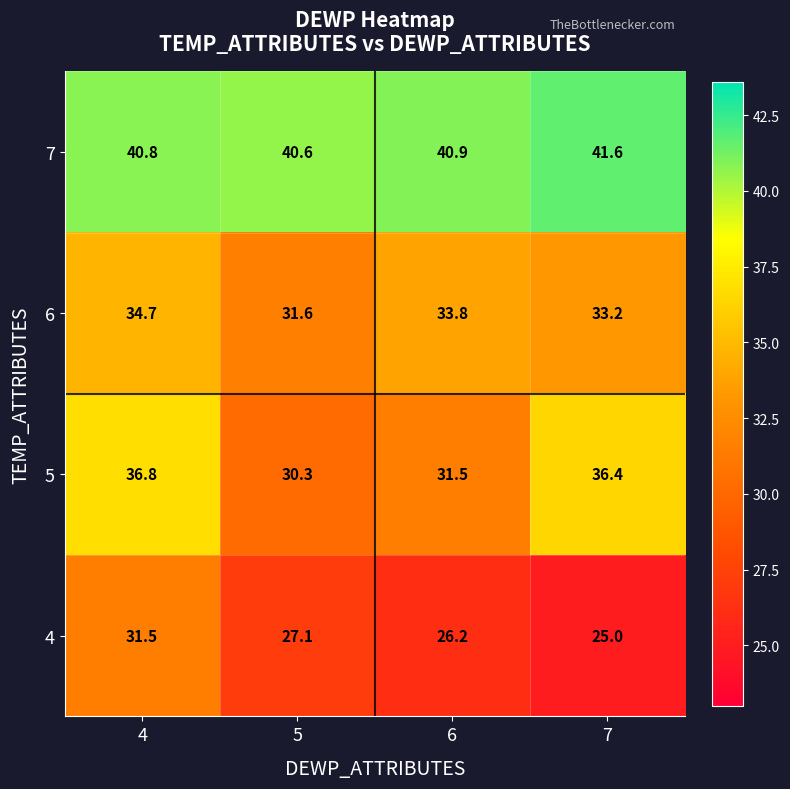

At which label does 7 reach its peak?

7